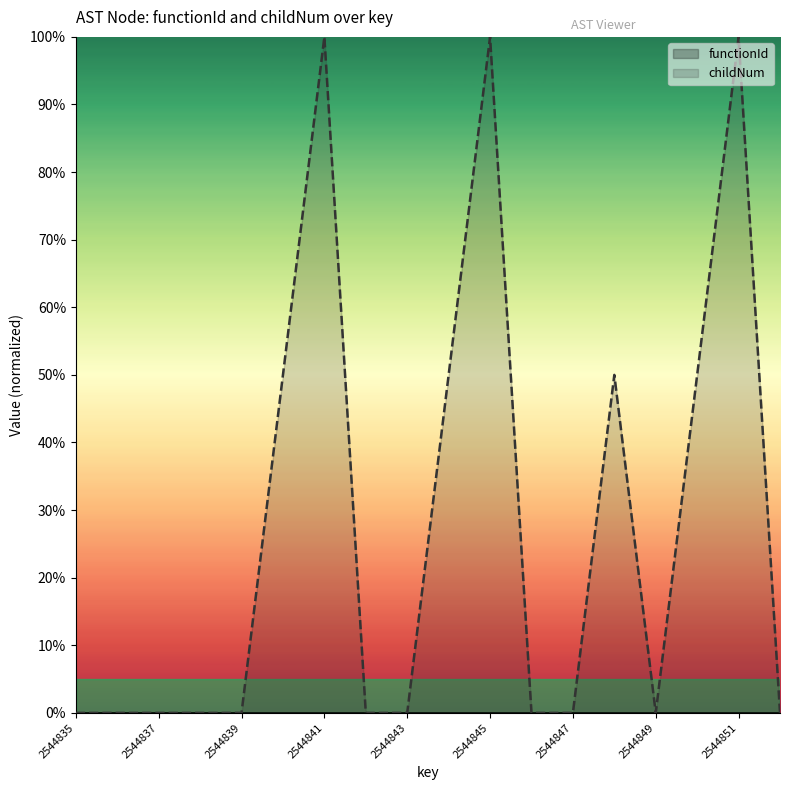

Does the chart display data point markers on the line(s)?

No